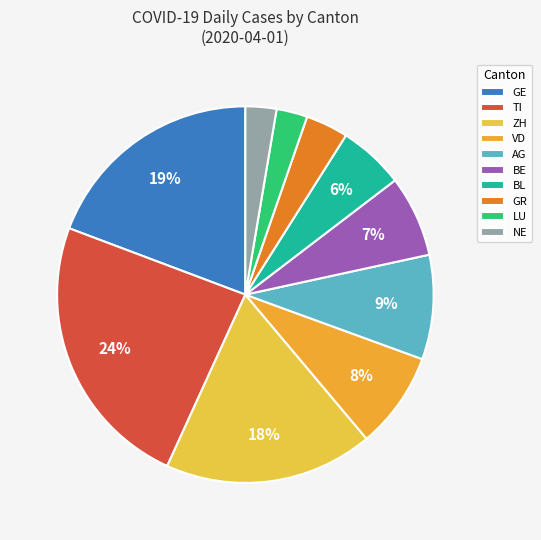

To the nearest percent, what portion does VD represent?

8%